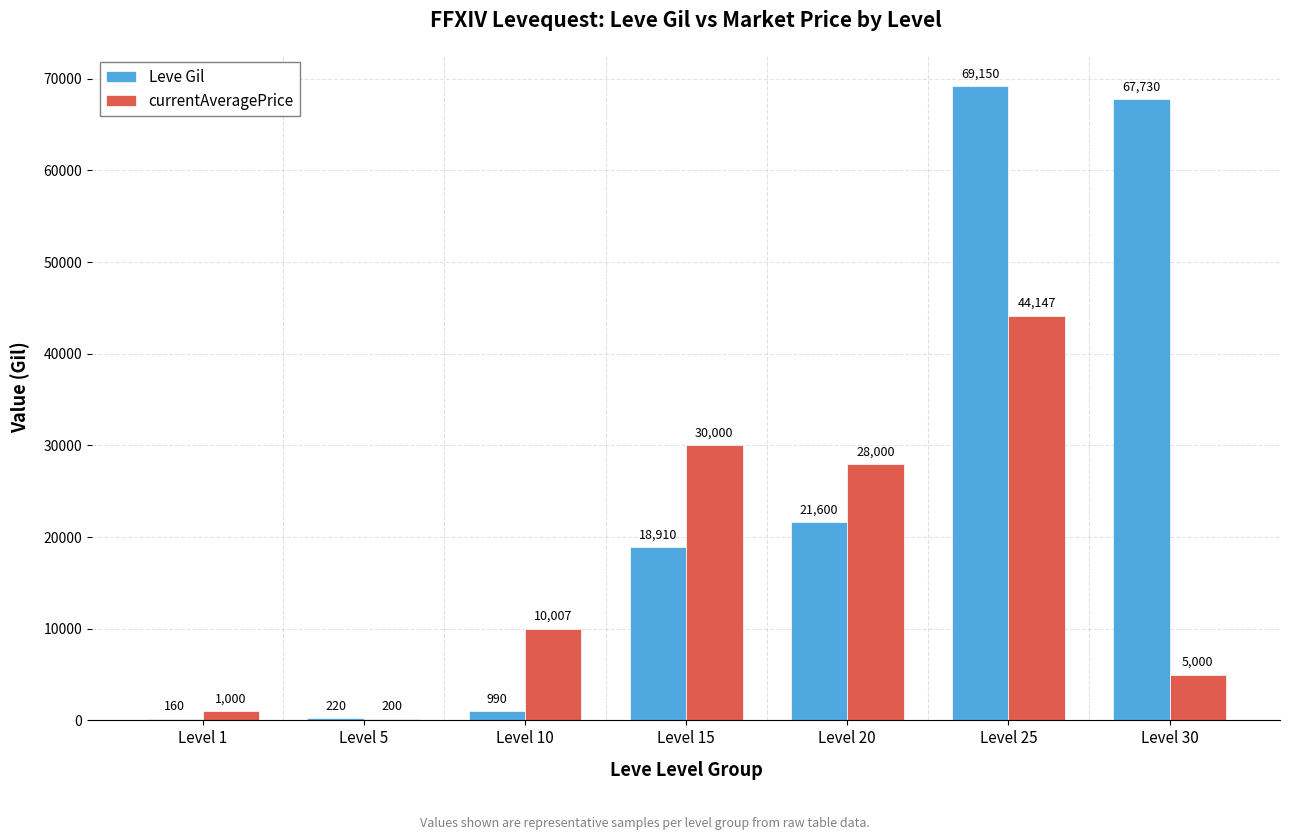

What value does the Leve Gil series have at Level 10?

990